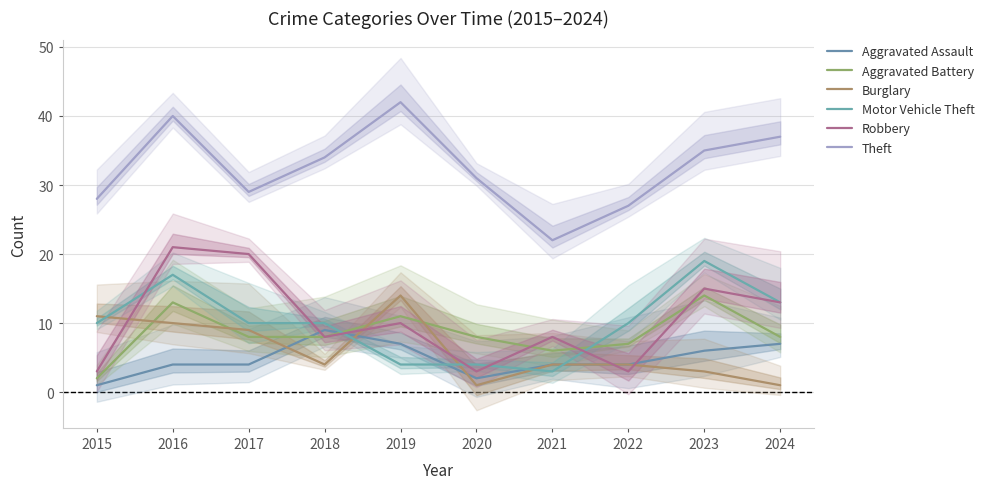

Which series has the largest total across all categories?

Theft